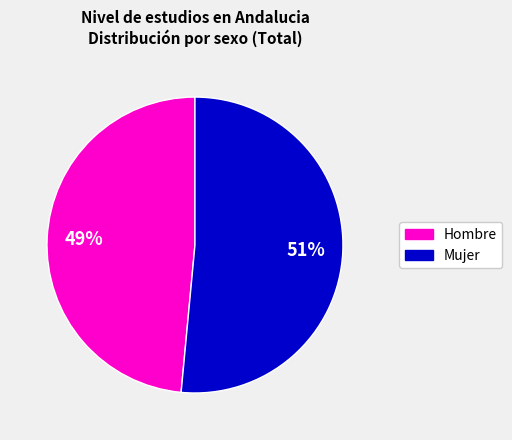

Does any single category account for the majority?

Yes